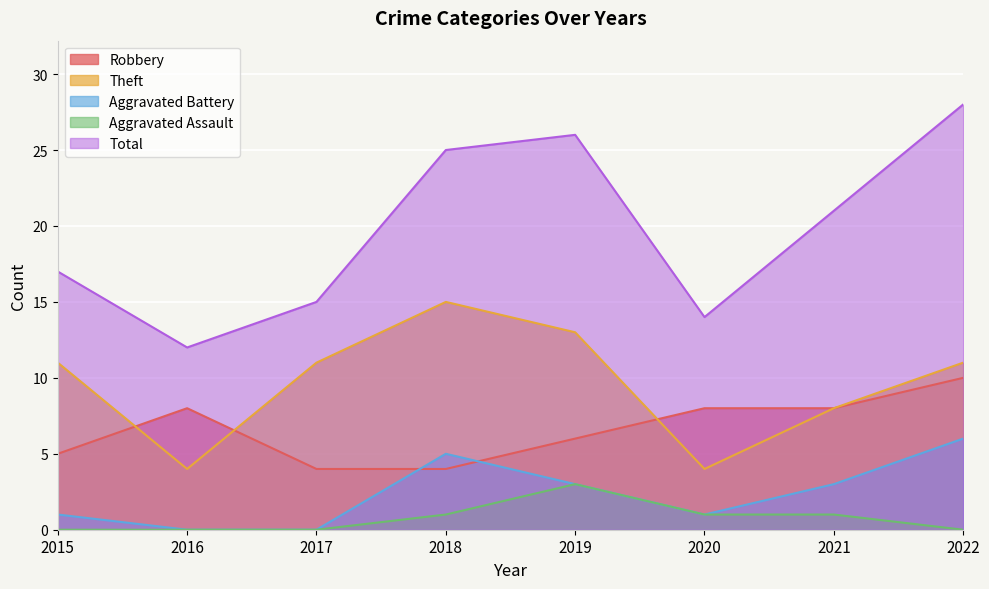

Rank the series by their maximum value, from lowest to highest.

Aggravated Assault, Aggravated Battery, Robbery, Theft, Total